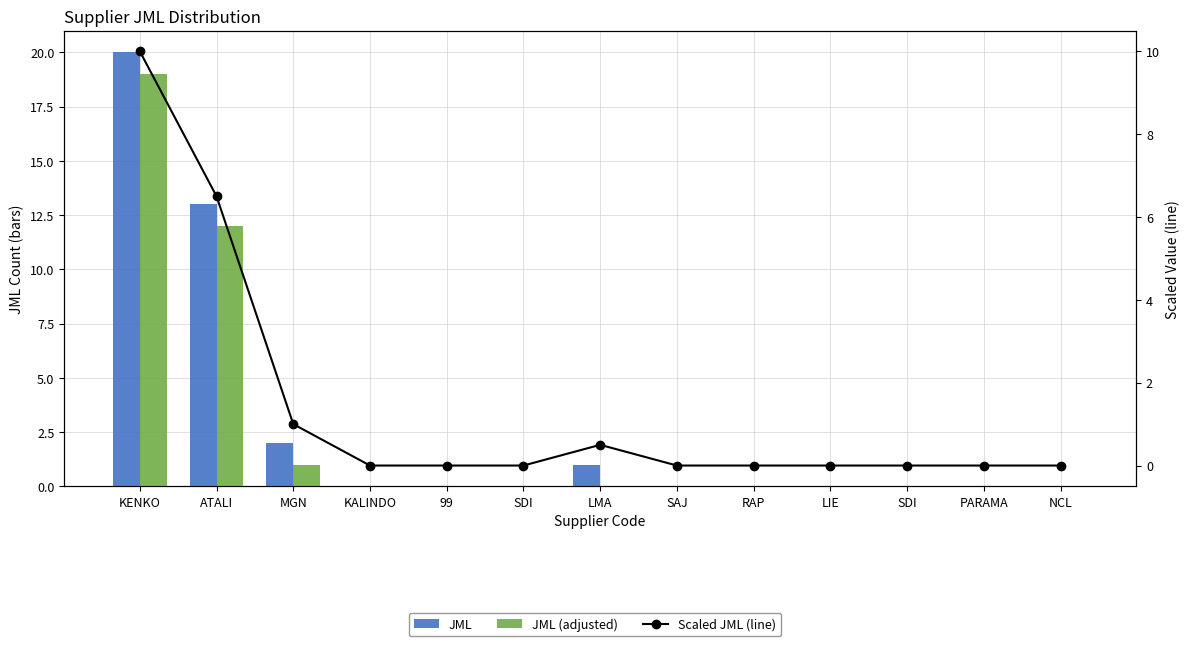

True or false: JML has a value of 13.8 at KALINDO.

False